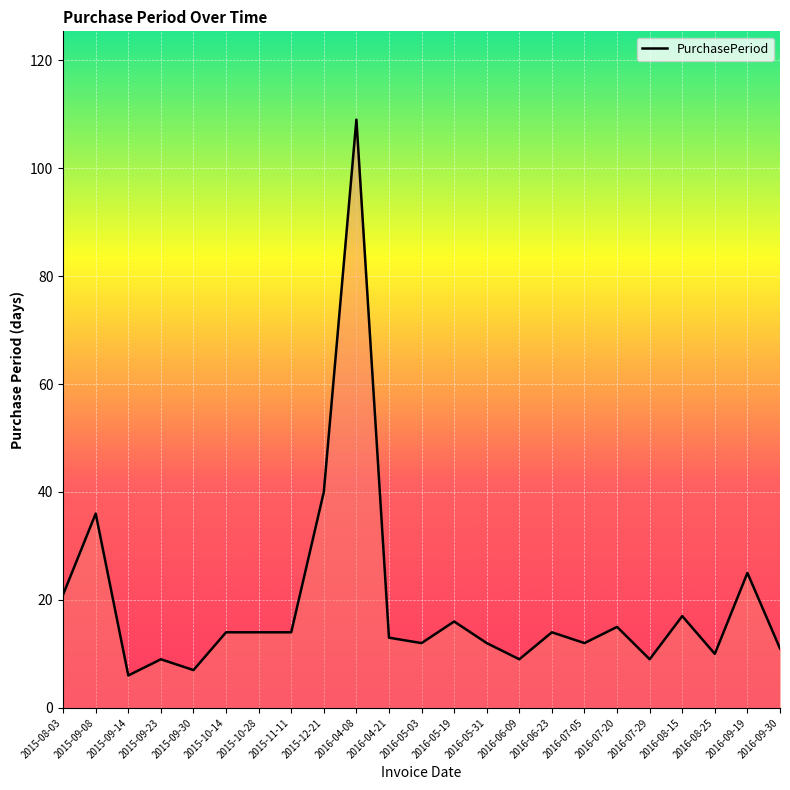

True or false: the data shows 10 at 2016-08-25.

True